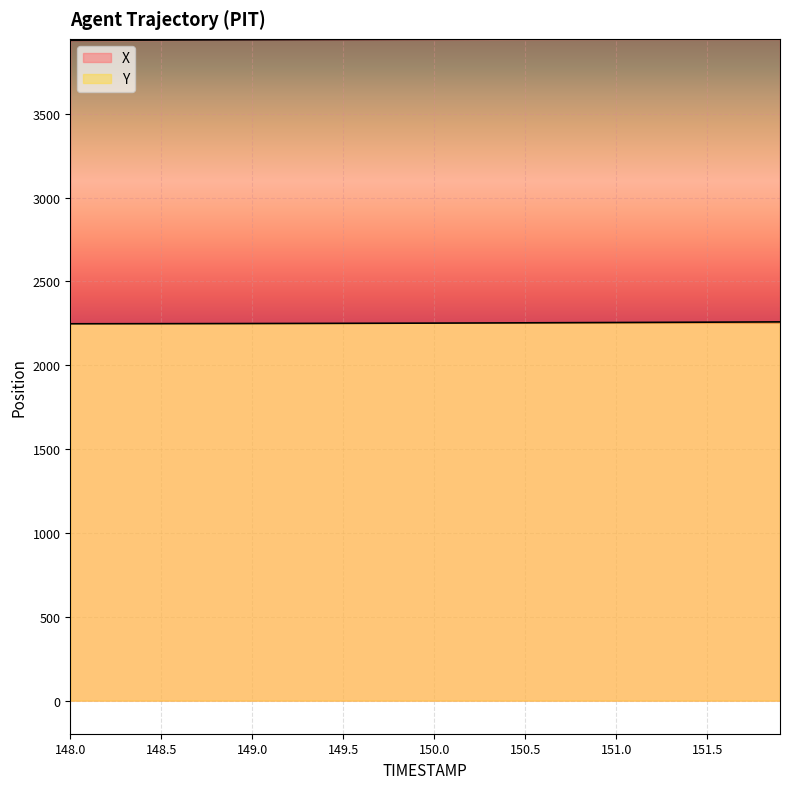

What is the total value across all series at 151.2?

6201.6